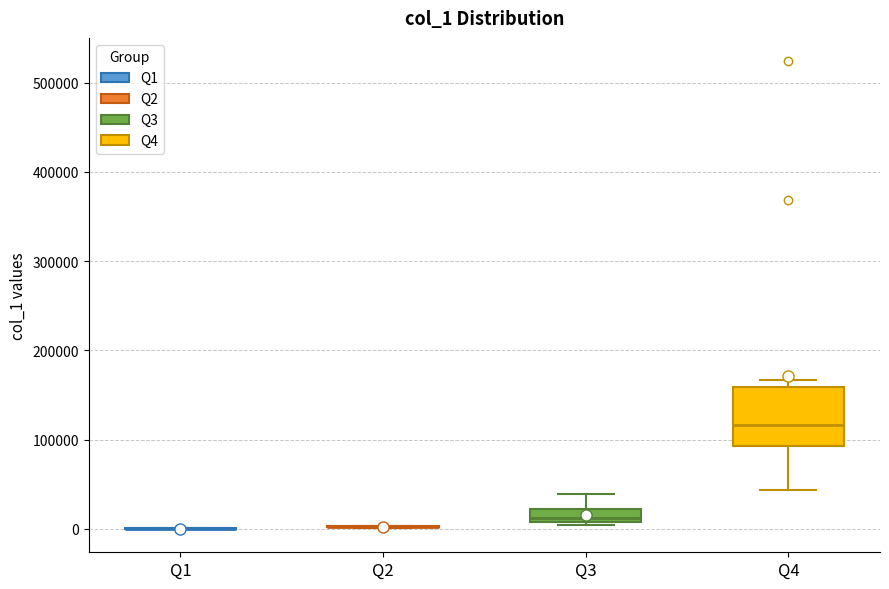

Comparing the boxes themselves (not the whiskers), which one is the tallest?

Q4